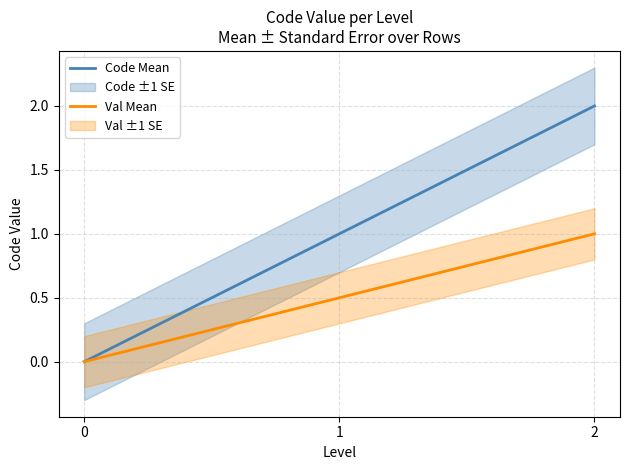

True or false: Val Mean has a value of 0.3 at 2.

False